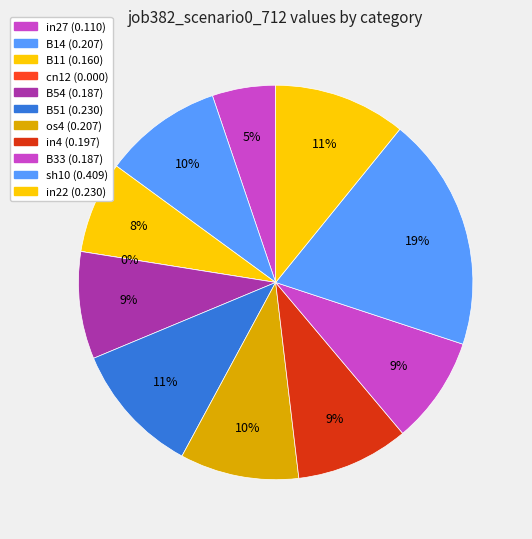

To the nearest percent, what is the difference between the in27 and cn12 slice percentages?

5%